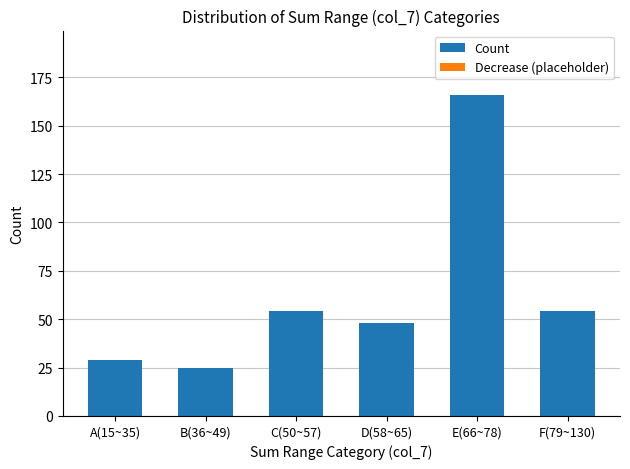

Count the number of data series in this chart.

1